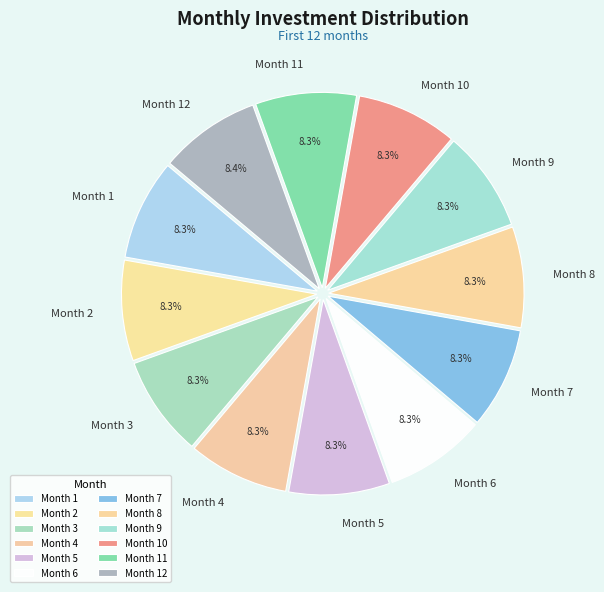

Combined, do Month 6 and Month 2 account for over 50%?

No